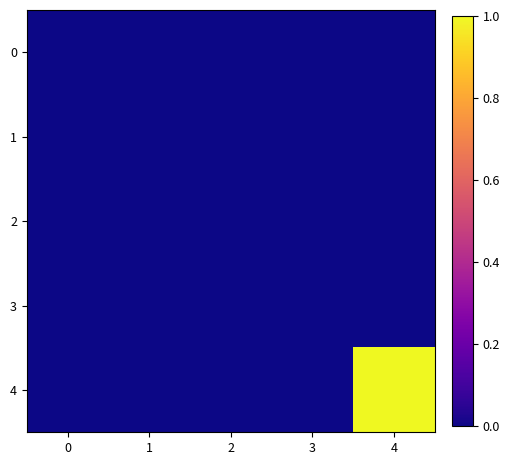

Which series has the widest spread of values?

4